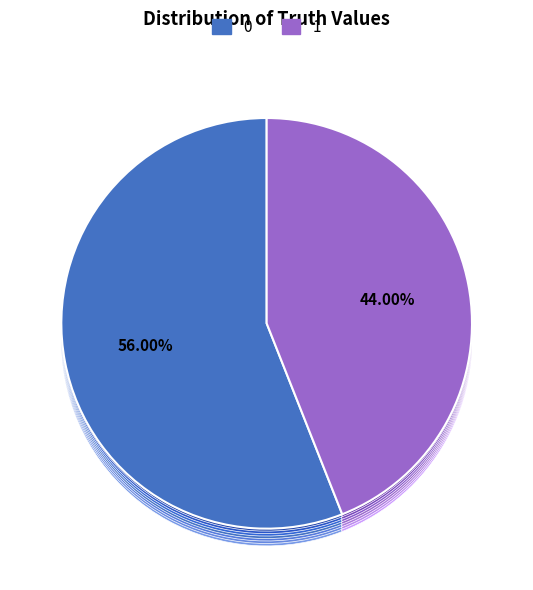

What percentage is the 0 slice, to the nearest percent?

56%